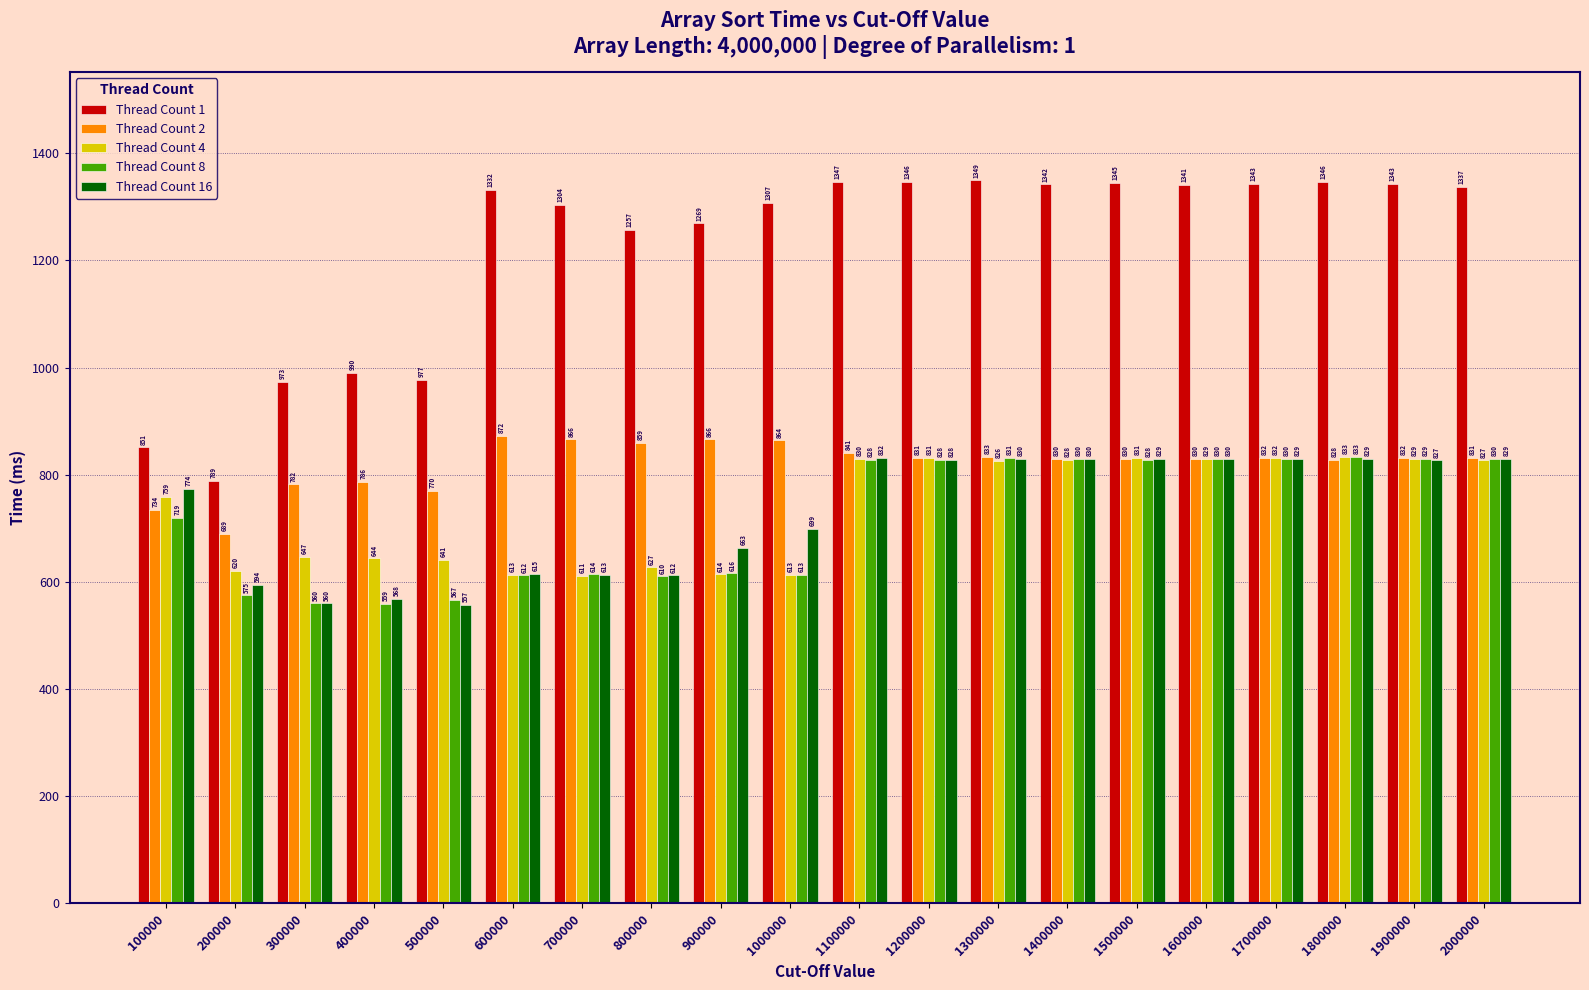

Which series has the widest spread of values?

Thread Count 1